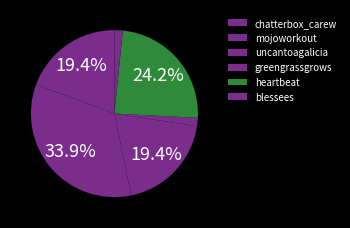

What portion of the pie excludes chatterbox_carew?

80.6%